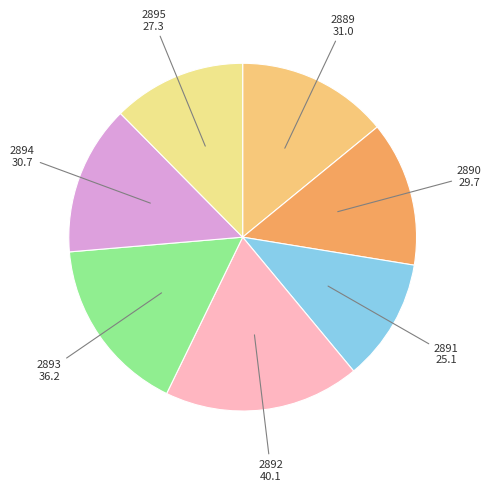

Is the sum of 2892 and 2891 greater than half?

No